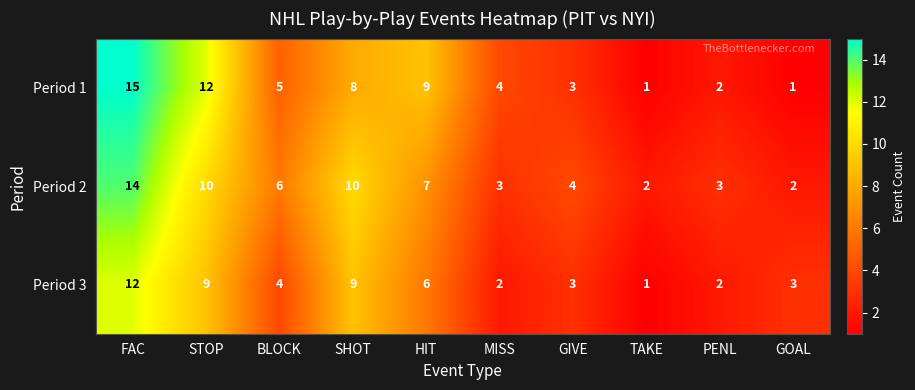

Rank the series at MISS from highest to lowest value.

Period 1, Period 2, Period 3